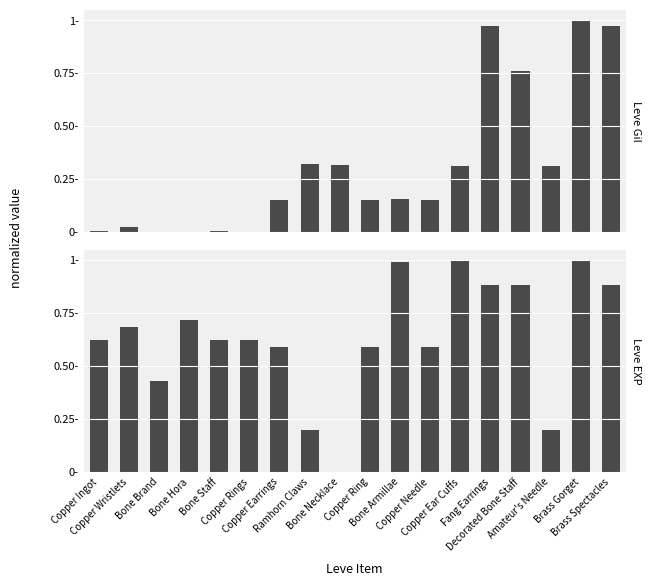

Are the bars grouped side by side (vs. stacked)?

Yes